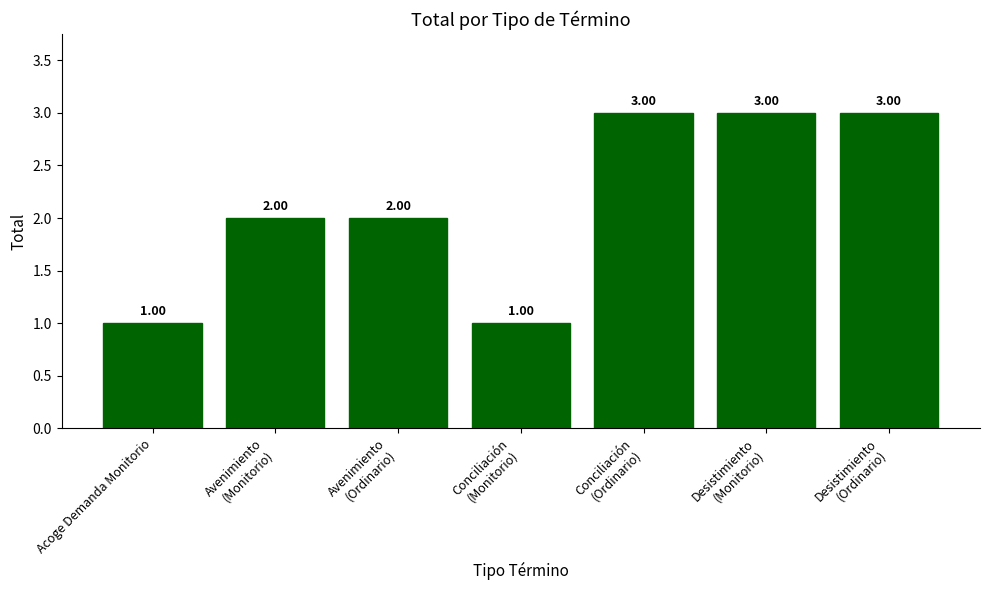

What position from the right is Desistimiento
(Ordinario)?

1